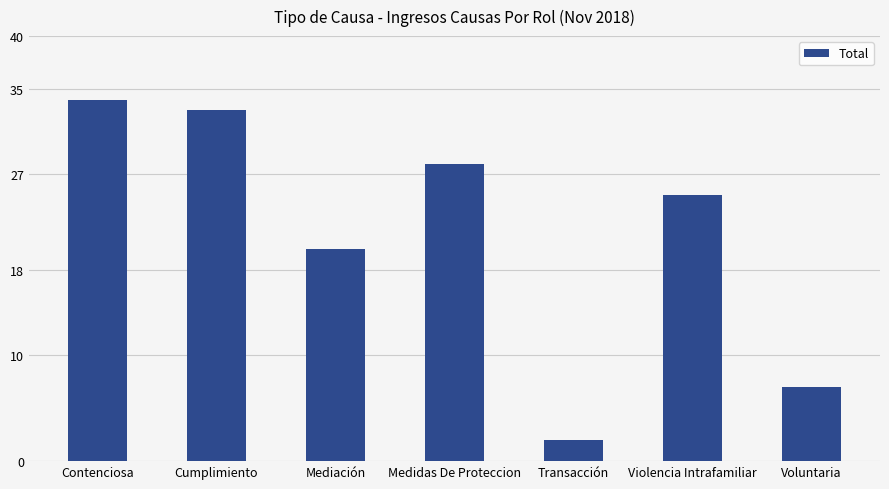

Which category has the highest value across all series?

Contenciosa